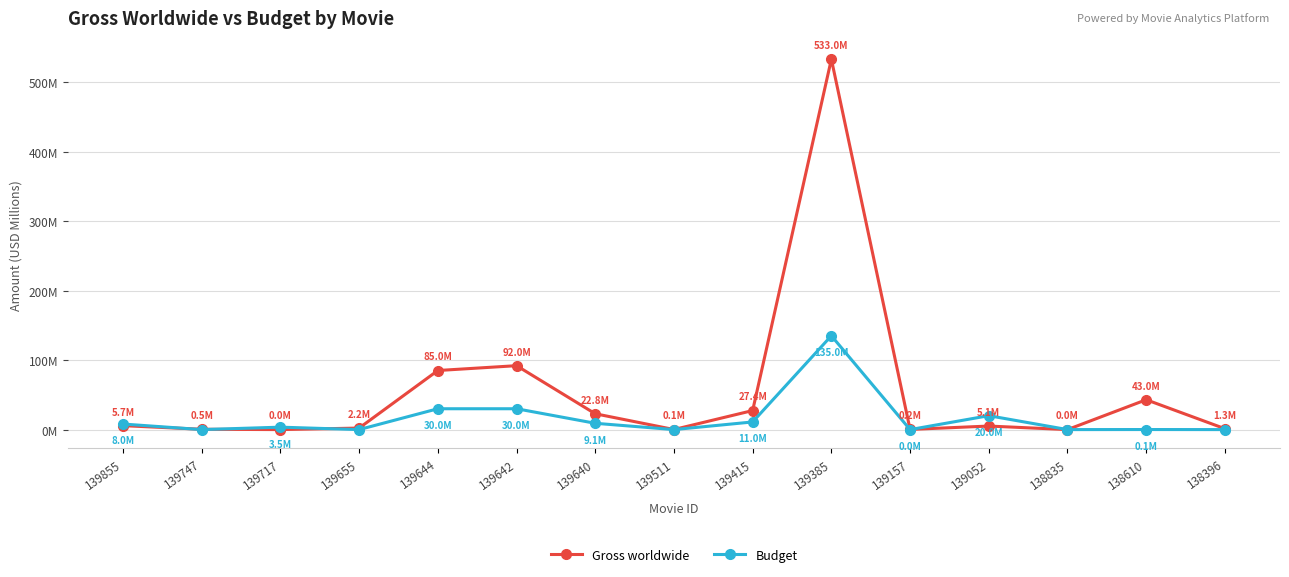

Which series changed the most between 139717 and 139511?

Budget